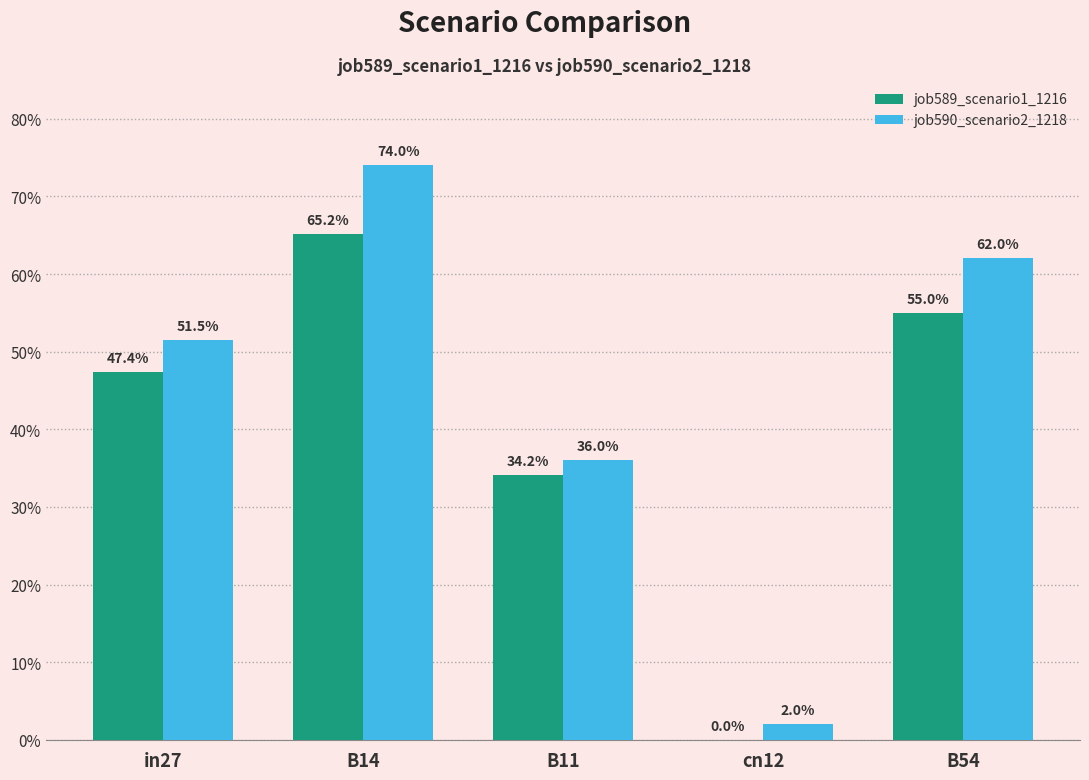

Does the chart contain stacked bars?

No